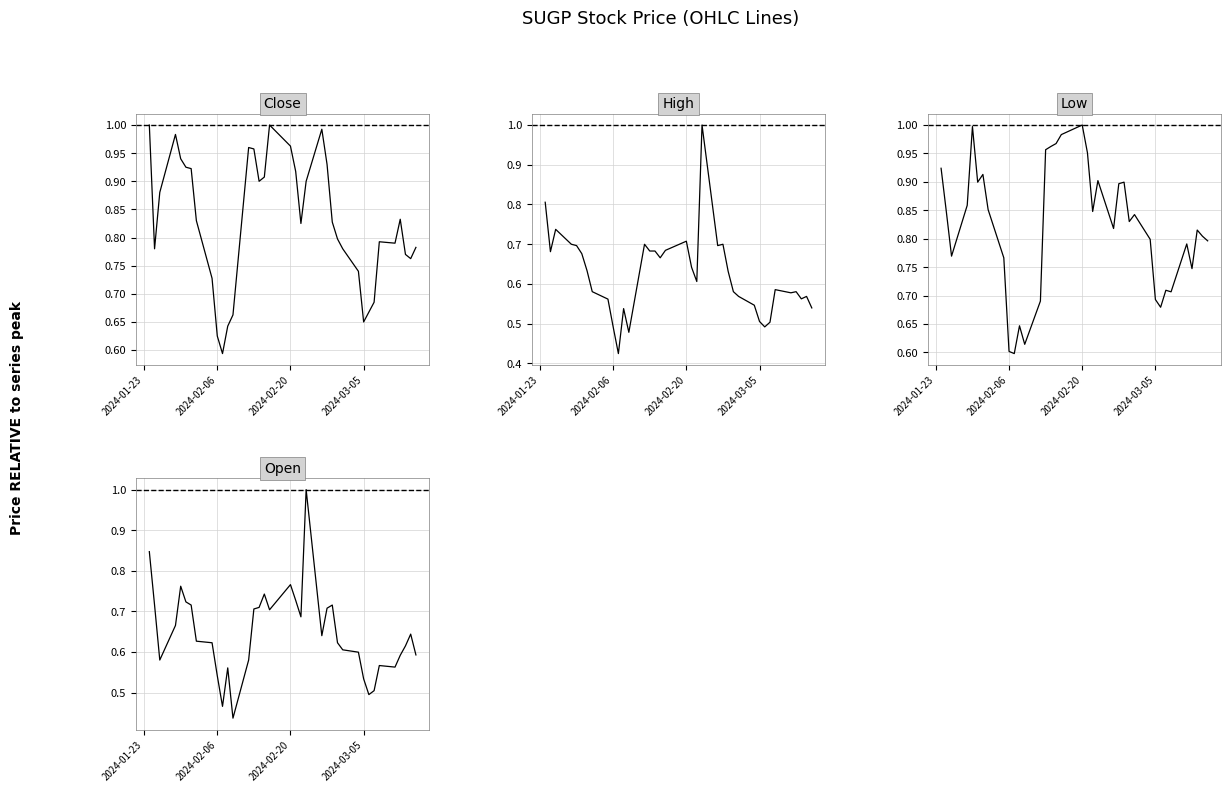

Does the chart have visible grid lines?

Yes